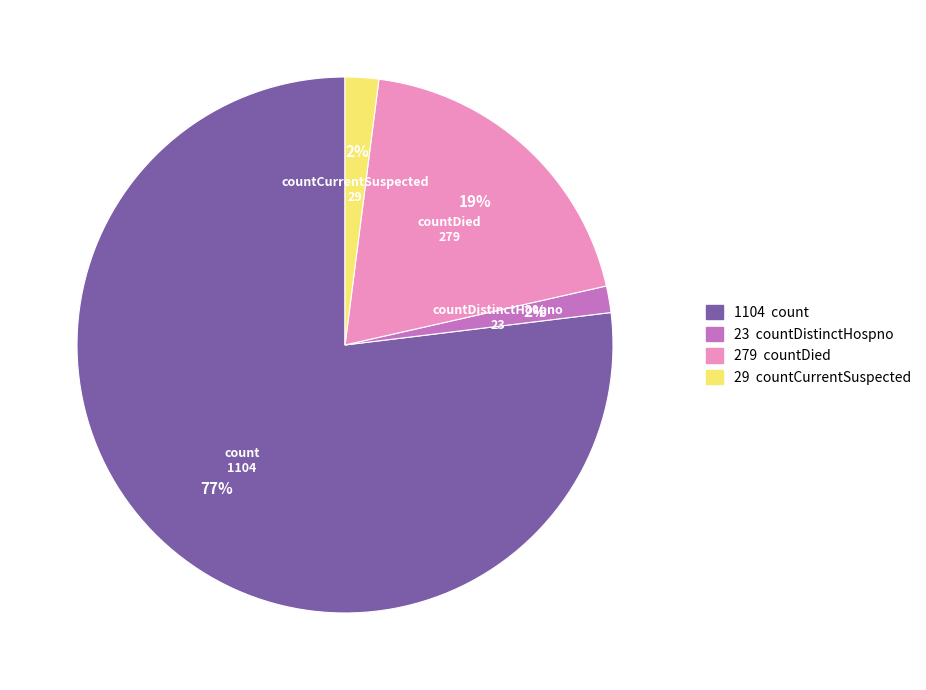

How many segments does this pie chart have?

4